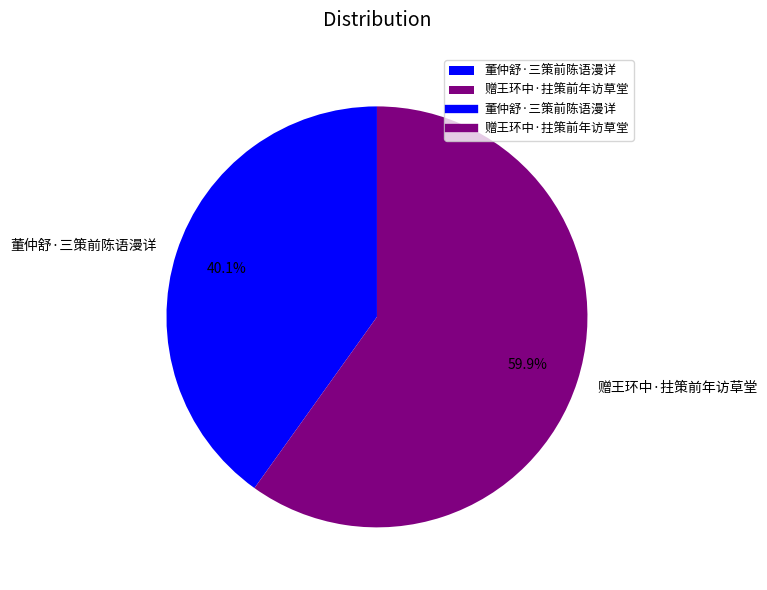

To the nearest percent, what is the difference between the largest and smallest slice percentages?

20%